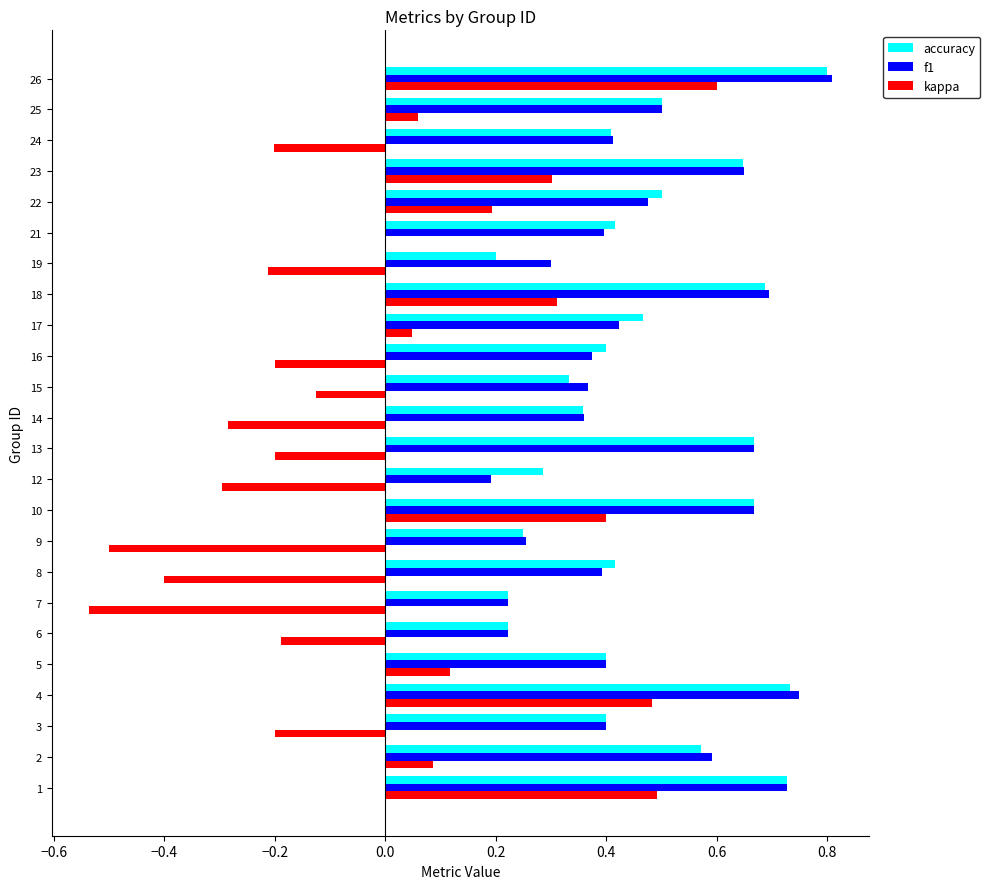

Between 13 and 18, which series saw the biggest shift?

kappa